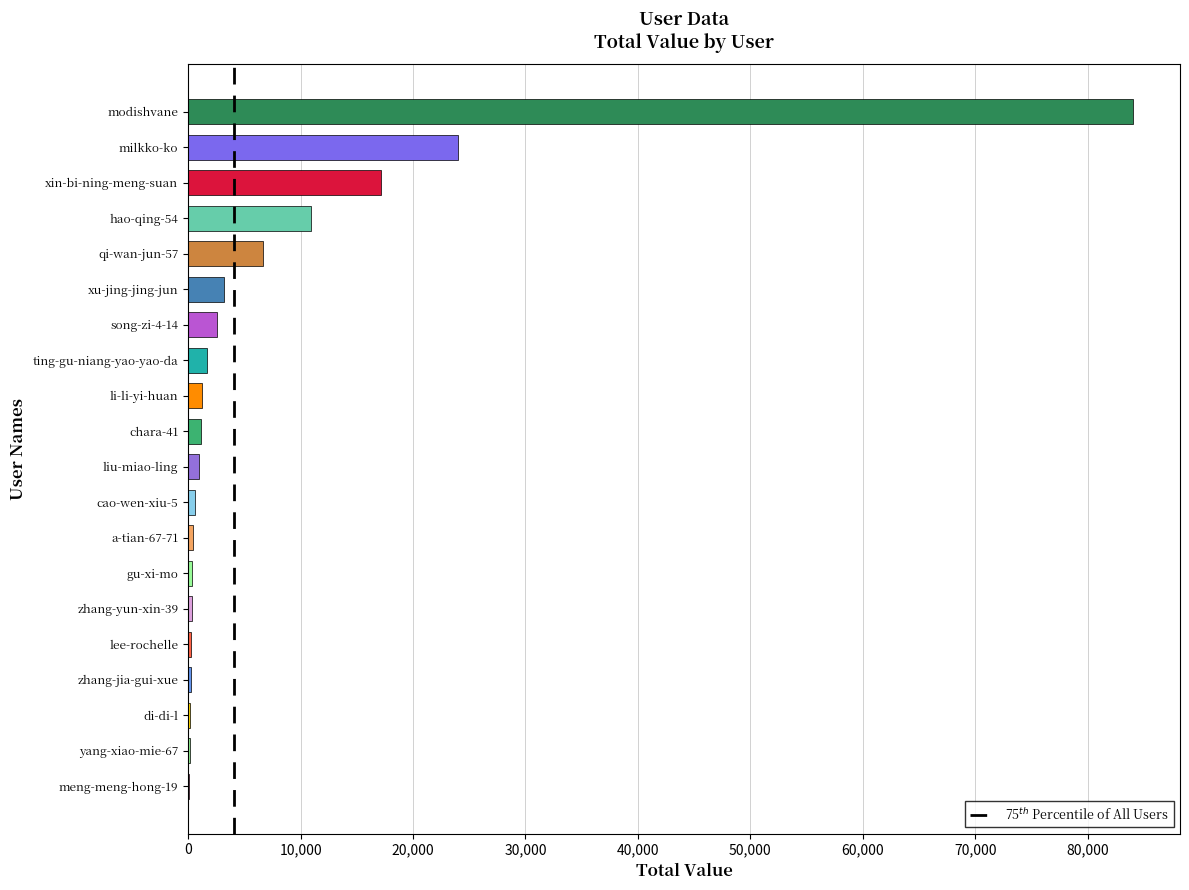

What is the sum of all values?

156037